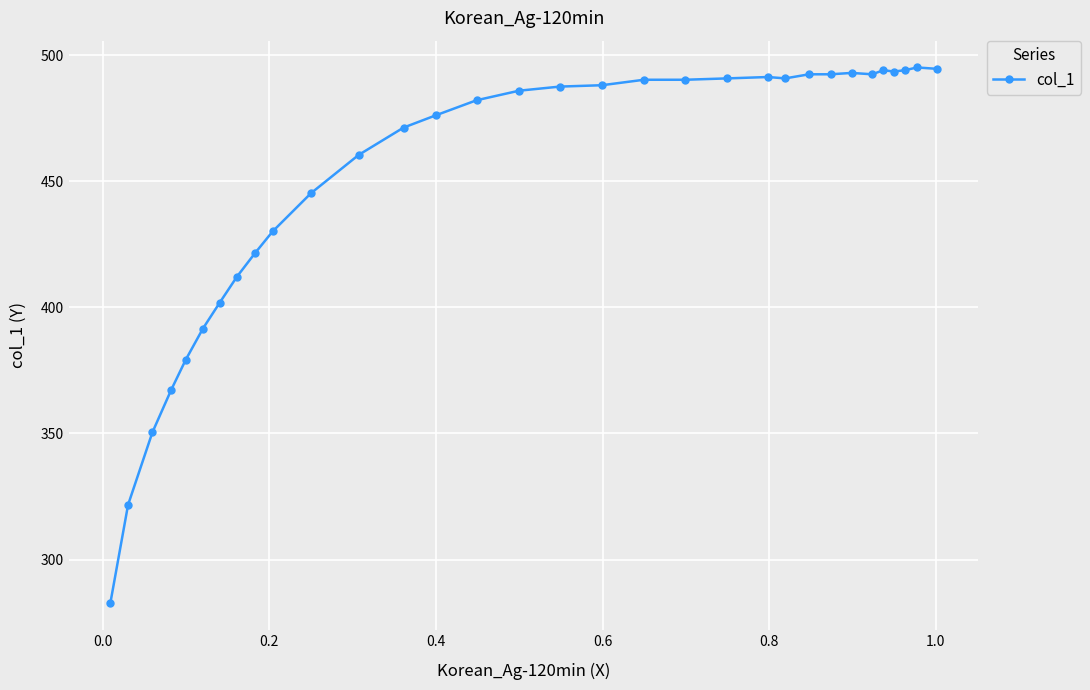

What is the average value?

451.6